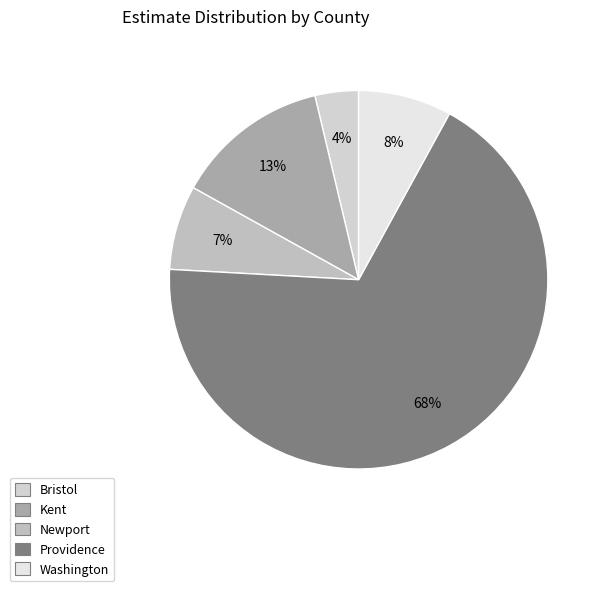

Count the number of slices in the pie.

5